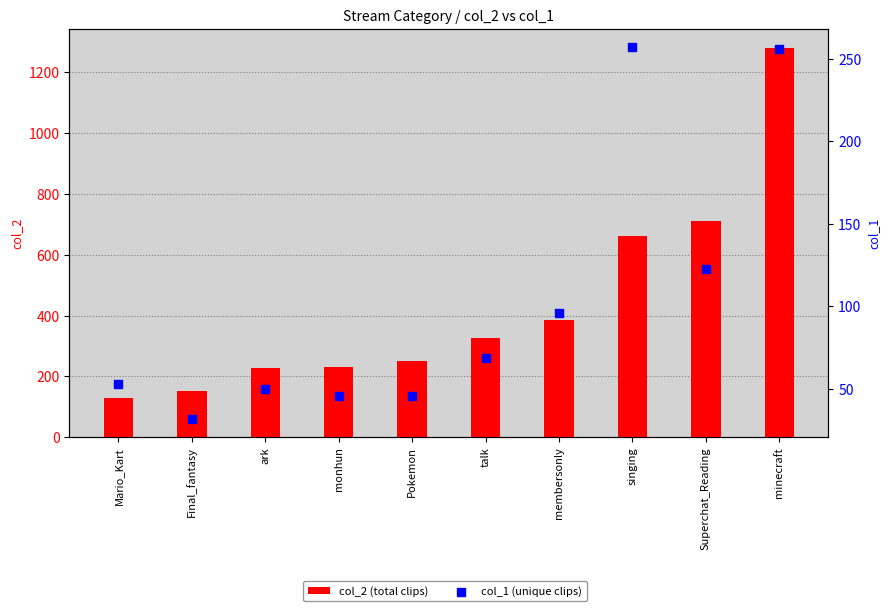

Is the value of col_2 (total clips) at minecraft greater than the value of col_1 (unique clips) at Mario_Kart?

Yes